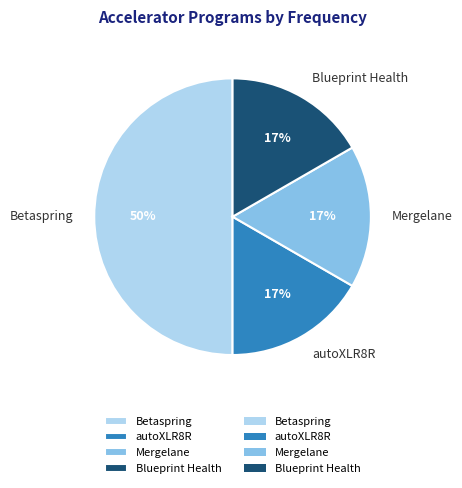

To the nearest percent, what percentage of the pie is autoXLR8R?

17%